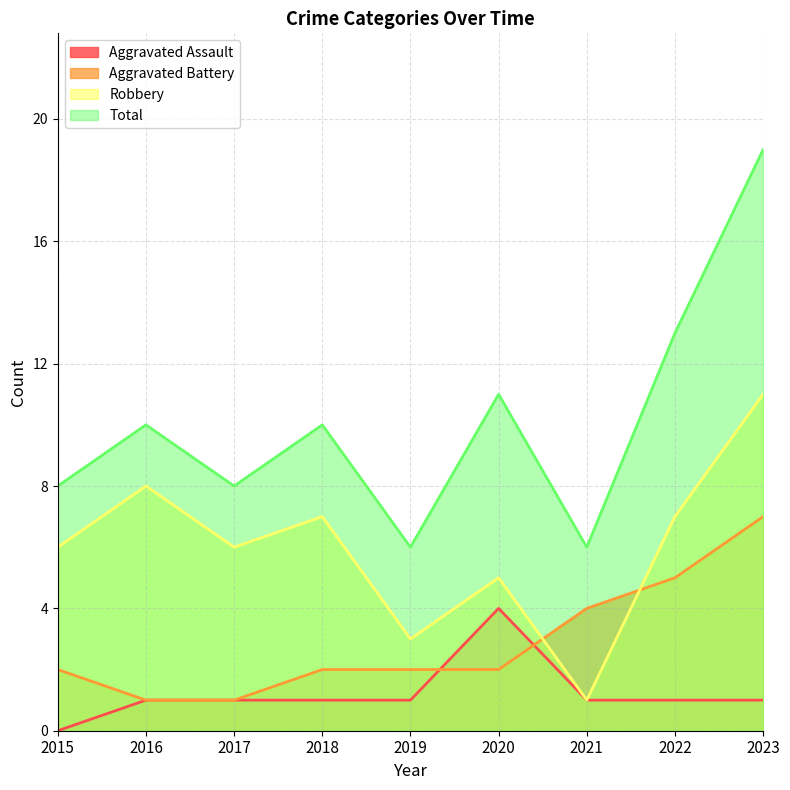

How many lines are shown in the chart?

4